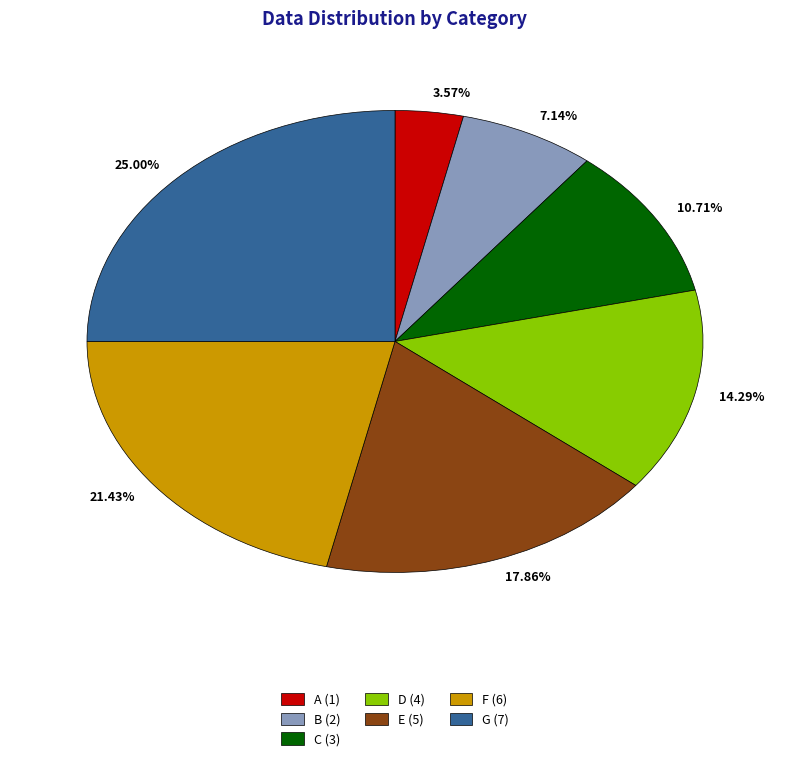

Which slice is the largest?

G